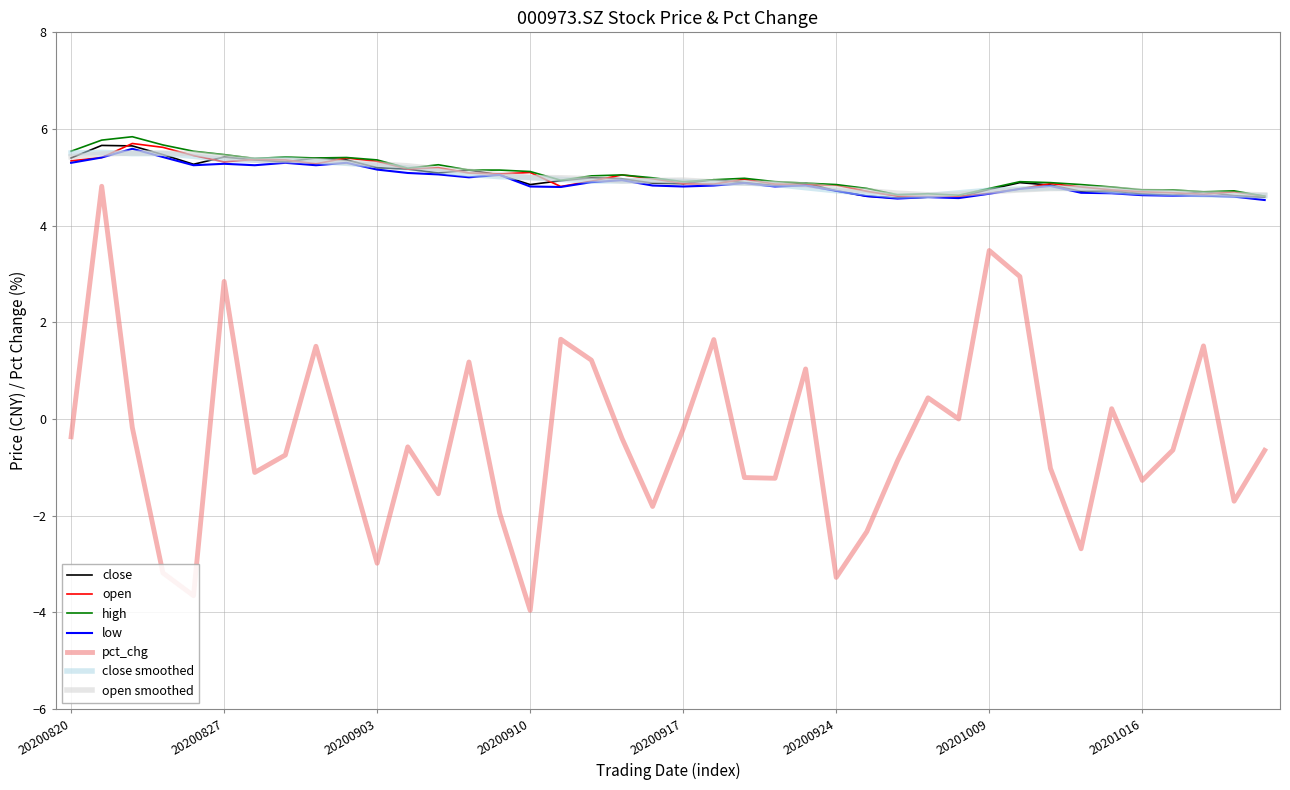

True or false: high and pct_chg cross at least once.

False